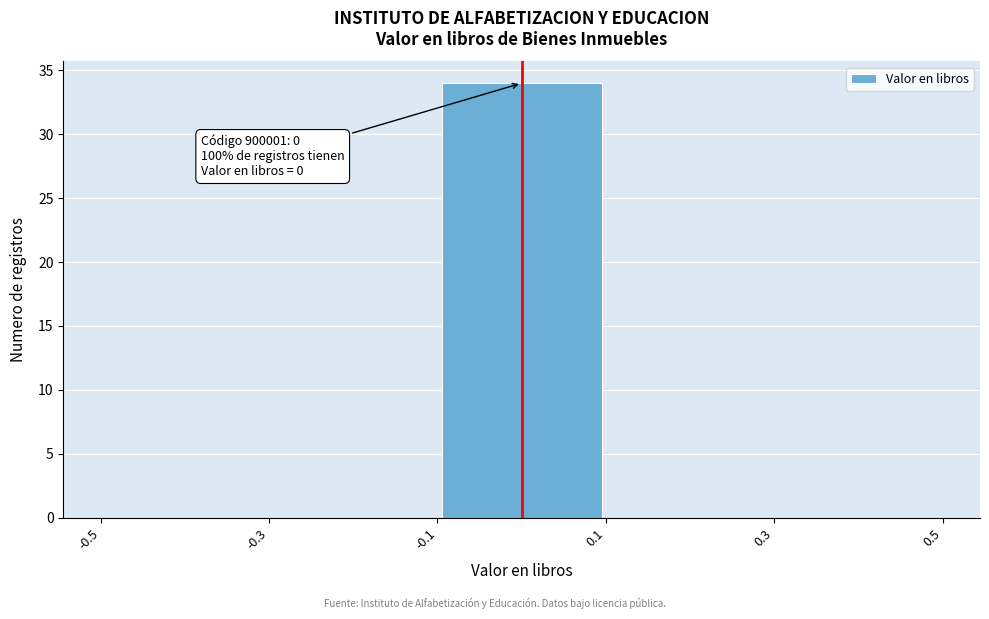

Which range on the x-axis has the tallest bar?

-0.1 to 0.1